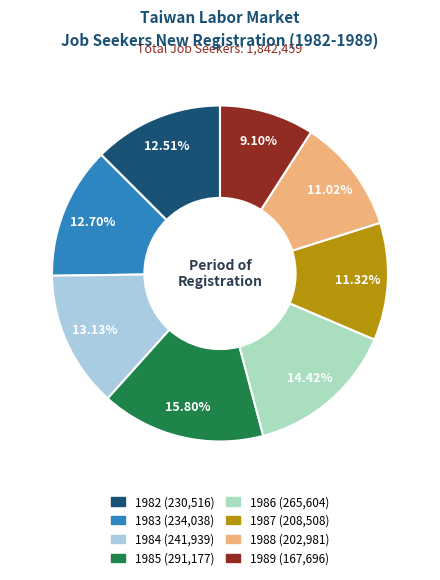

Which category has the biggest portion of the pie?

1985